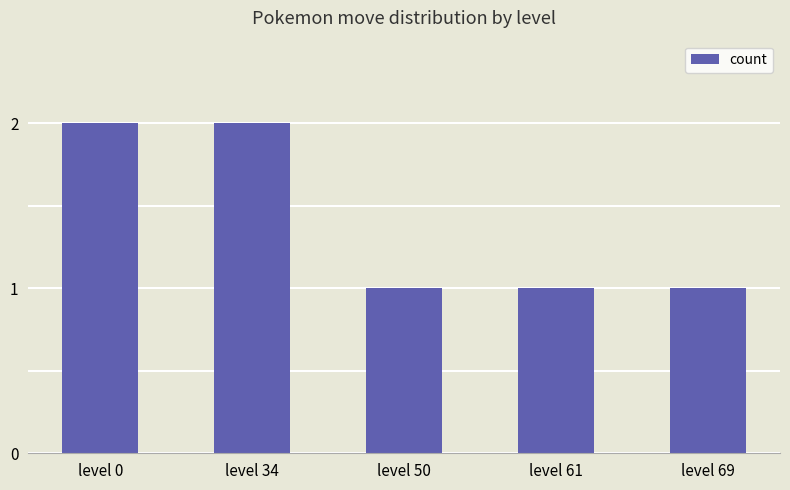

Reading left to right, extract all data points from this chart.

level 0=2	level 34=2	level 50=1	level 61=1	level 69=1